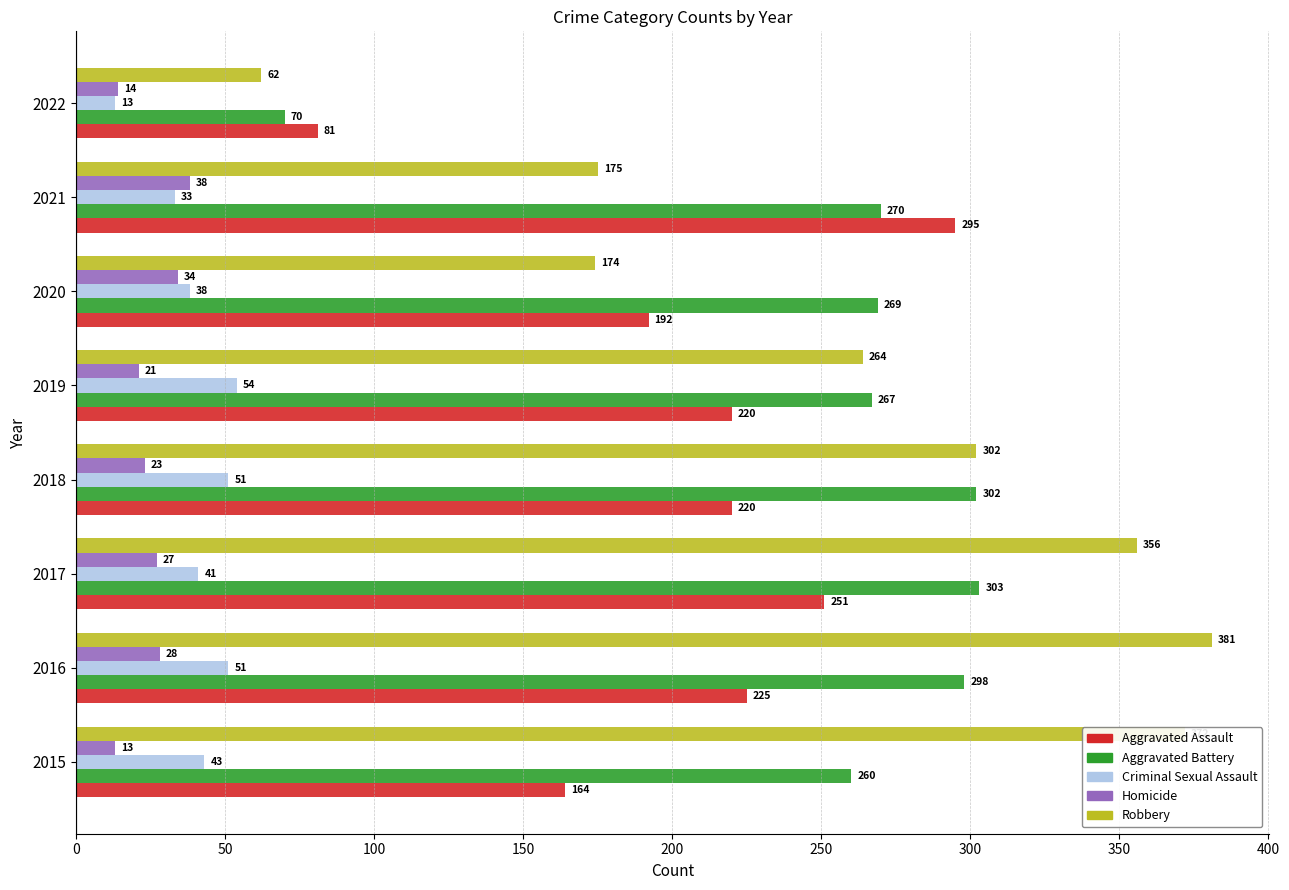

Between 2016 and 2018, which series saw the biggest shift?

Robbery